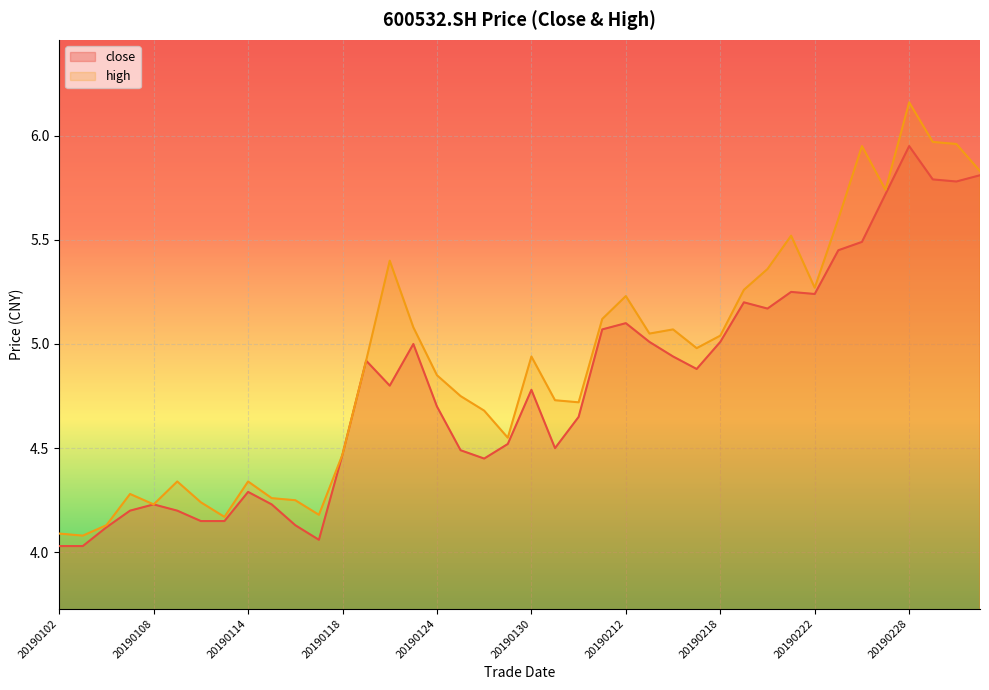

What is the total value across all series at 20190121?

9.8